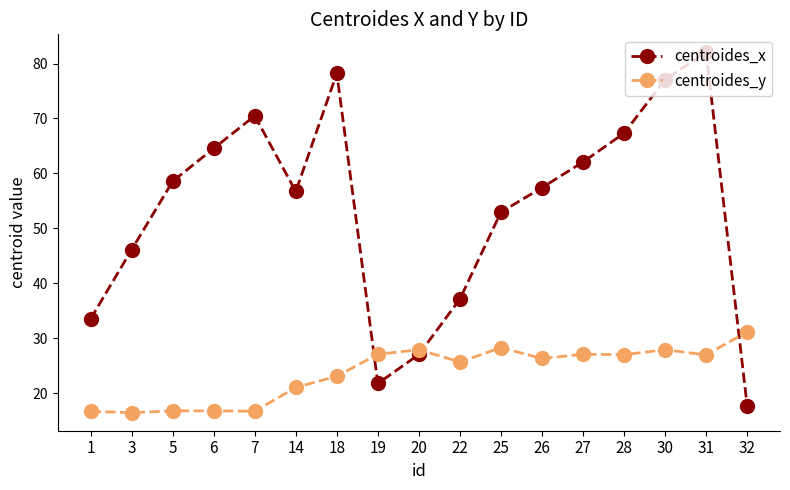

Does the chart display data point markers on the line(s)?

Yes